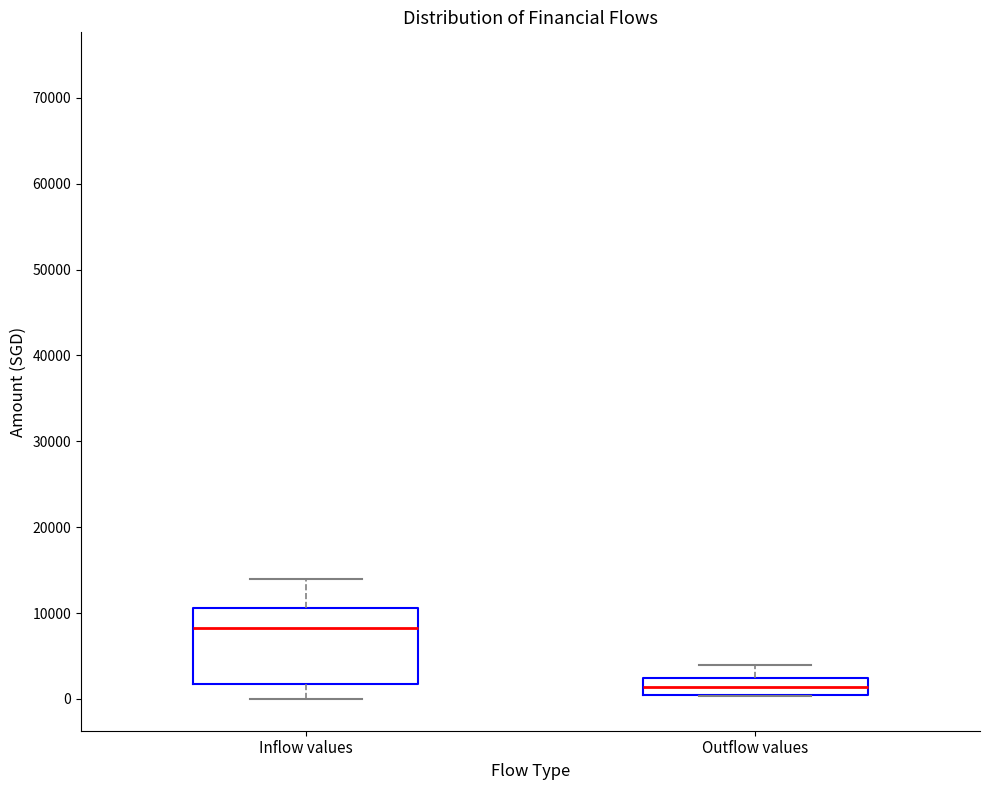

Reading left to right, read every box against the y-axis: the position of its median line, the range the box covers, and the ends of its whiskers. The values are not printed on the chart, so give them approximately, as read against the axis.

Inflow values: median 8000, box 2000 to 11000, whiskers 0 to 14000
Outflow values: median 1000 (inside the box), box 1000 to 2000, whiskers 0 to 4000